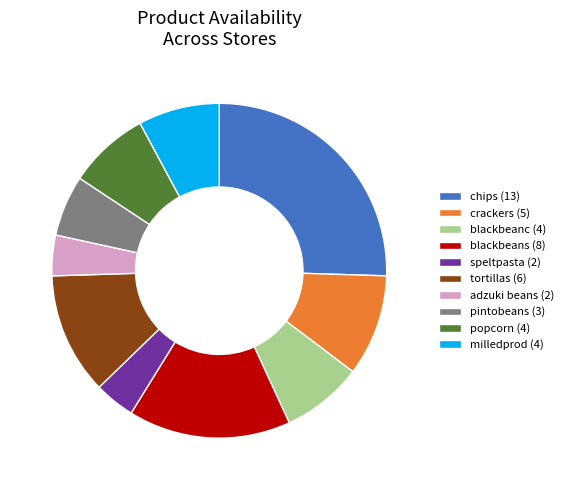

Approximately how many times larger is the value at crackers (5) compared to speltpasta (2)?

2.5